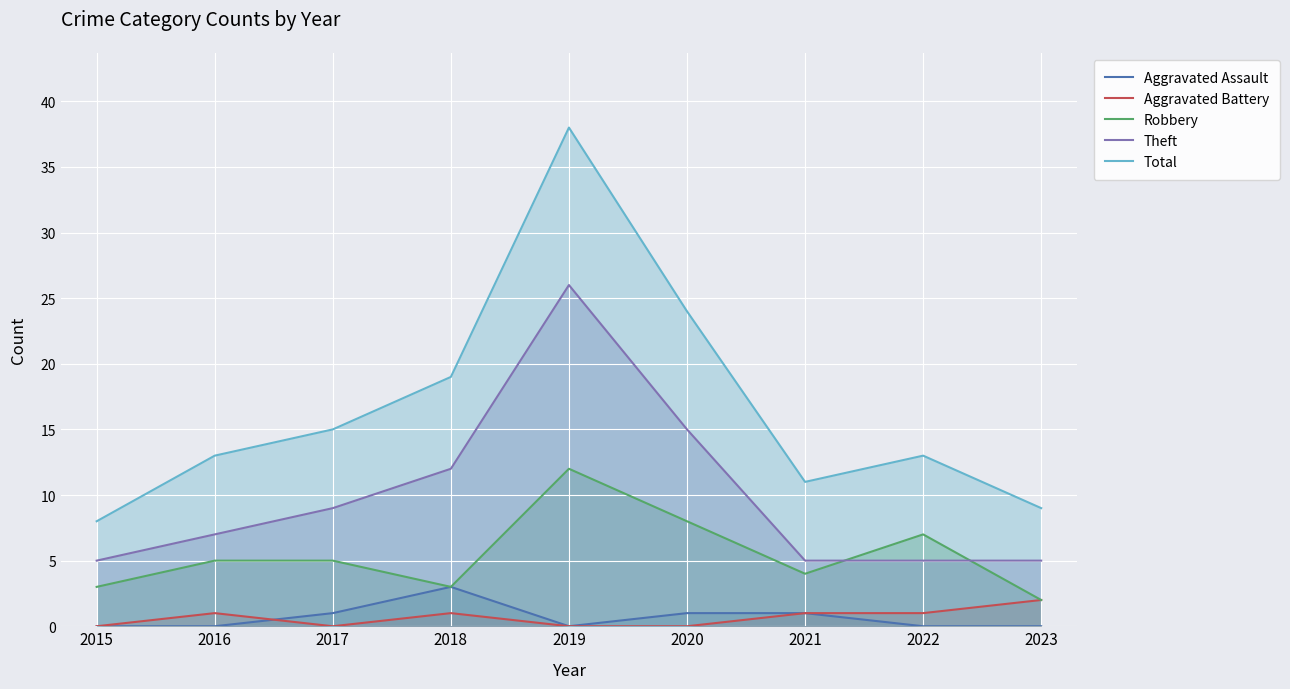

Is the value of Aggravated Battery at 2021 greater than the value of Total at 2016?

No